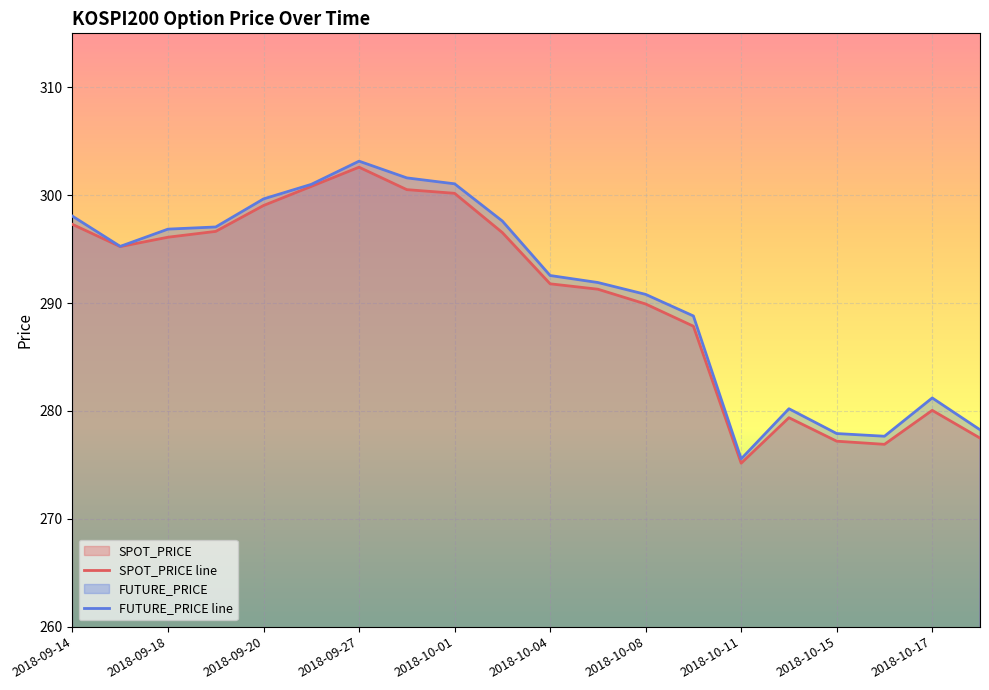

What is the label of the 1st point from the right?

2018-10-18